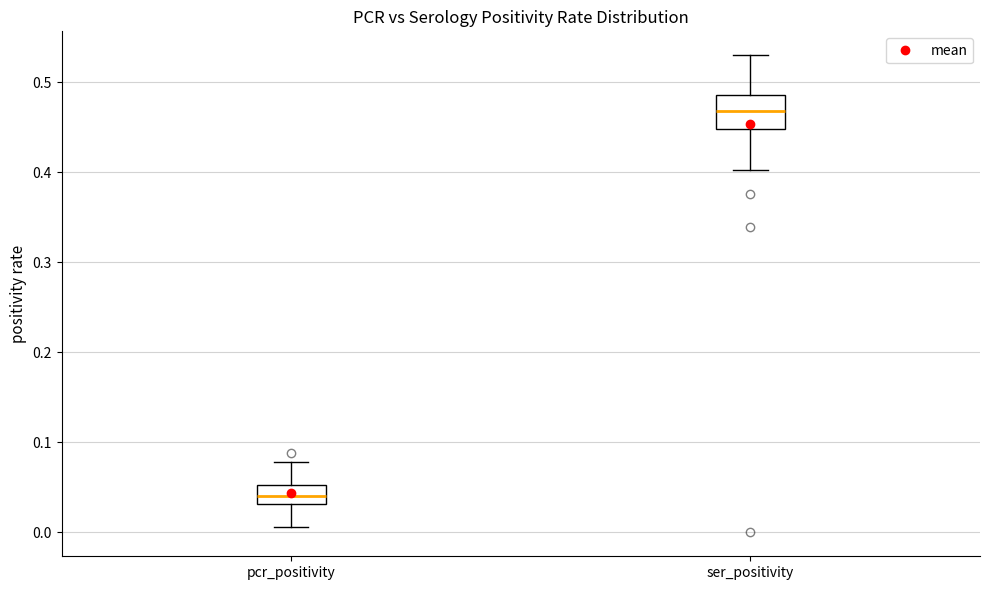

Reading left to right, read every box against the y-axis: the position of its median line, the range the box covers, and the ends of its whiskers. The values are not printed on the chart, so give them approximately, as read against the axis.

pcr_positivity: median 0.04, box 0.03 to 0.05, whiskers 0.01 to 0.08
ser_positivity: median 0.47, box 0.45 to 0.49, whiskers 0.40 to 0.53